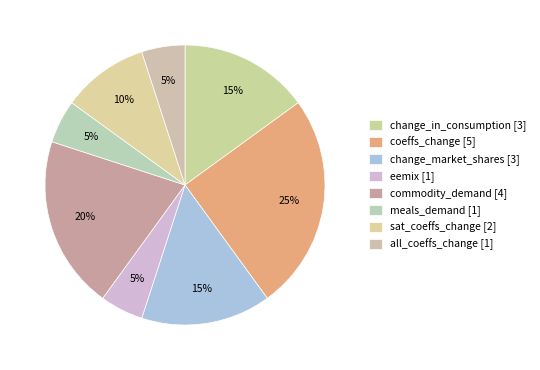

Is there any slice that represents more than half of the pie?

No